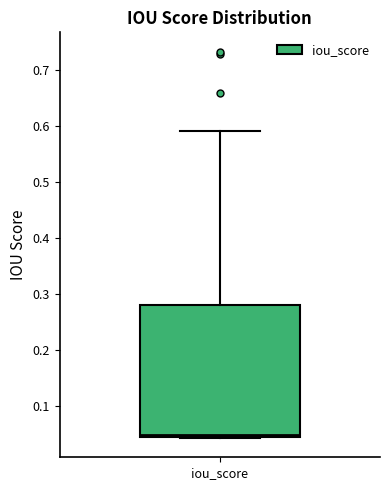

Read this box plot against the y-axis: the position of the median line, the range covered by the box, and the ends of both whiskers. The values are not printed on the chart, so give them approximately, as read against the axis.

median 0.05, box 0.04 to 0.28, whiskers 0.04 to 0.59